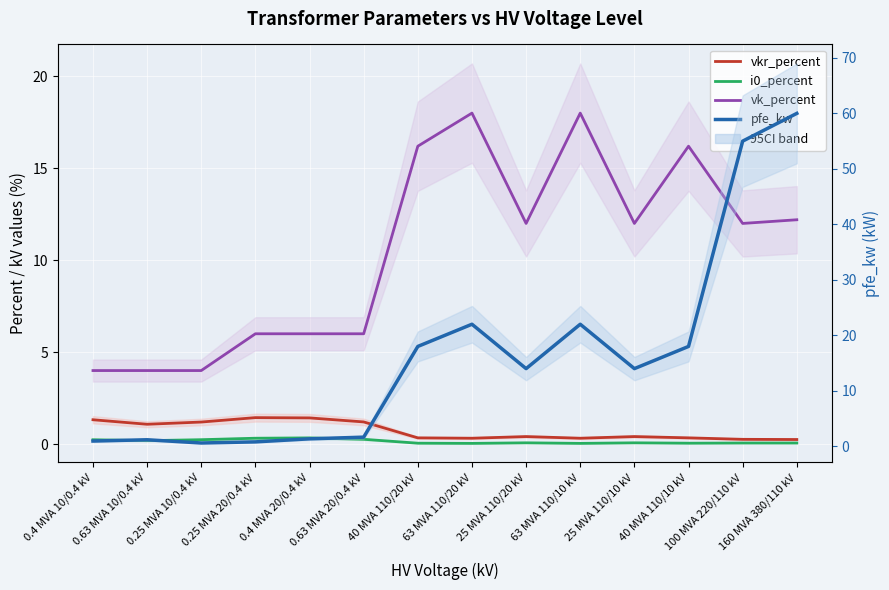

How many lines are shown in the chart?

4